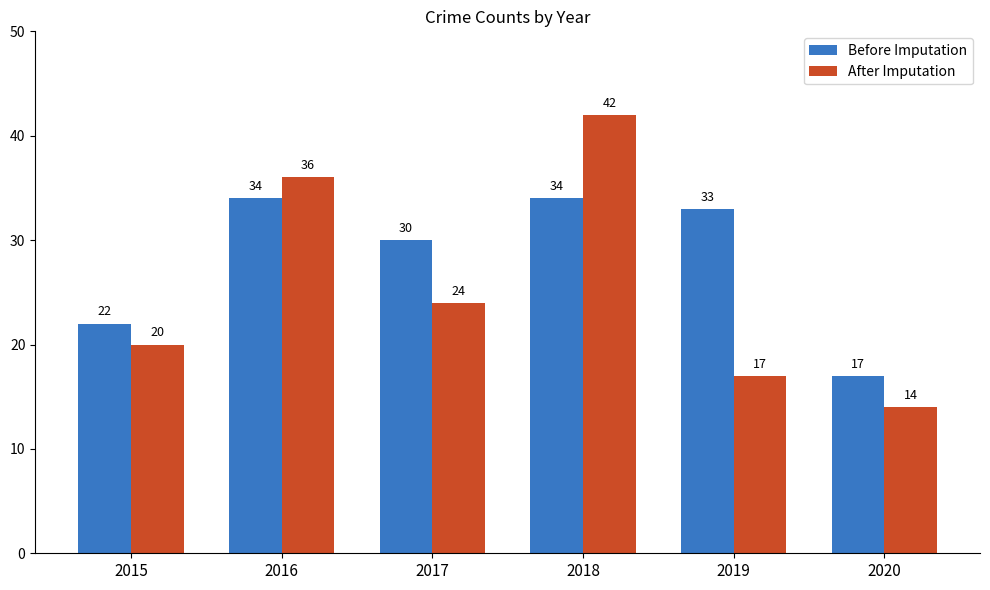

At which category does the chart reach its minimum across all series?

2020